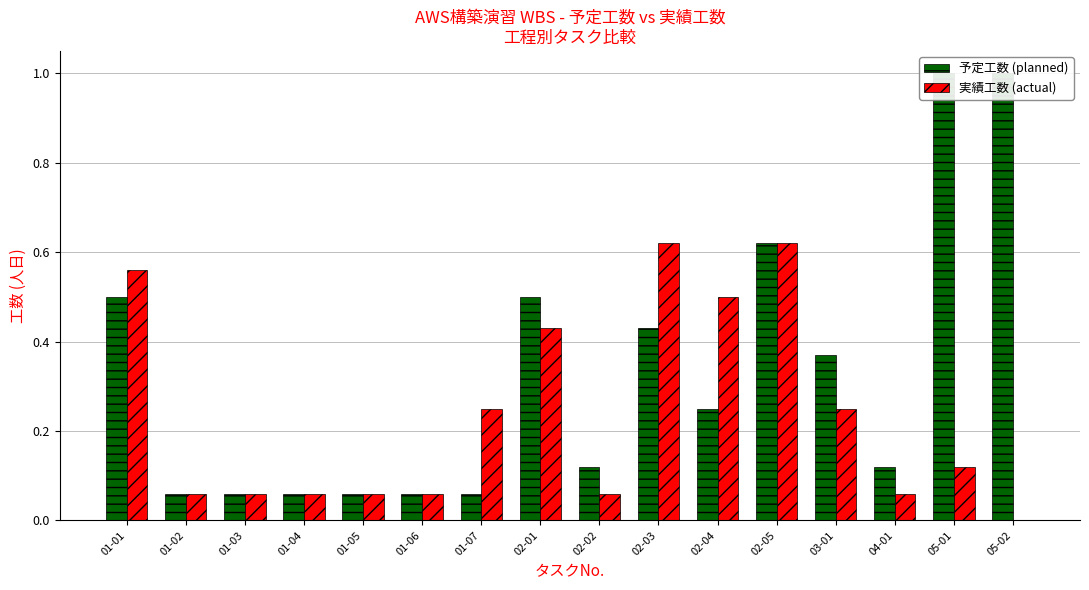

Is the value of 予定工数 (planned) at 02-05 greater than the value of 実績工数 (actual) at 02-02?

Yes